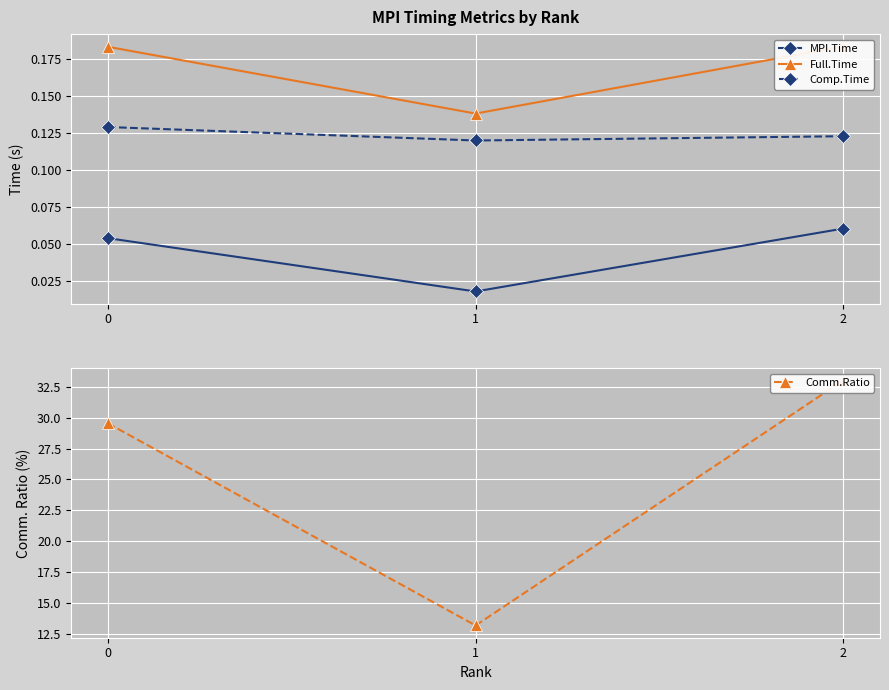

How many MPI.Time values are between 0 and 1?

3